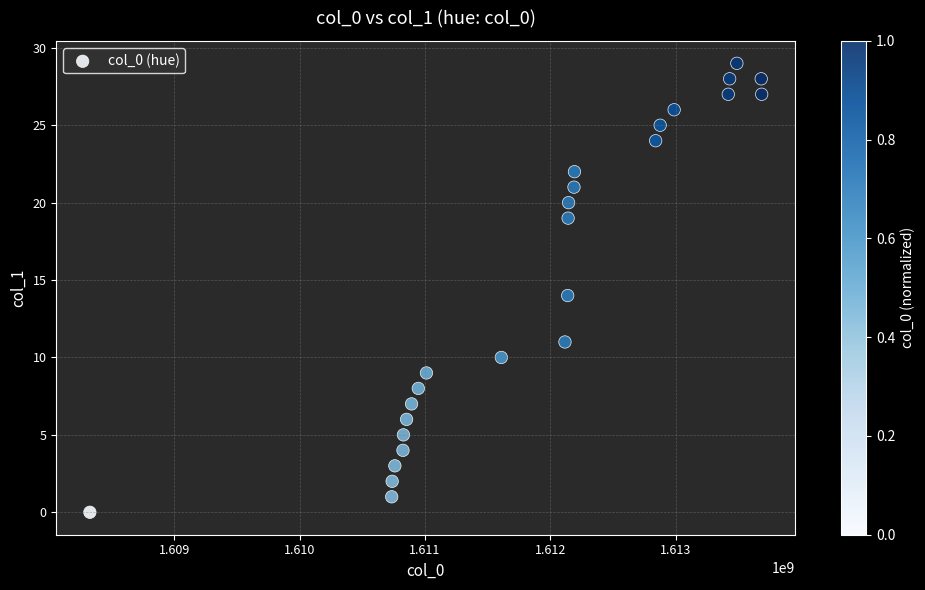

What is the range of Y values (max minus min)?

29